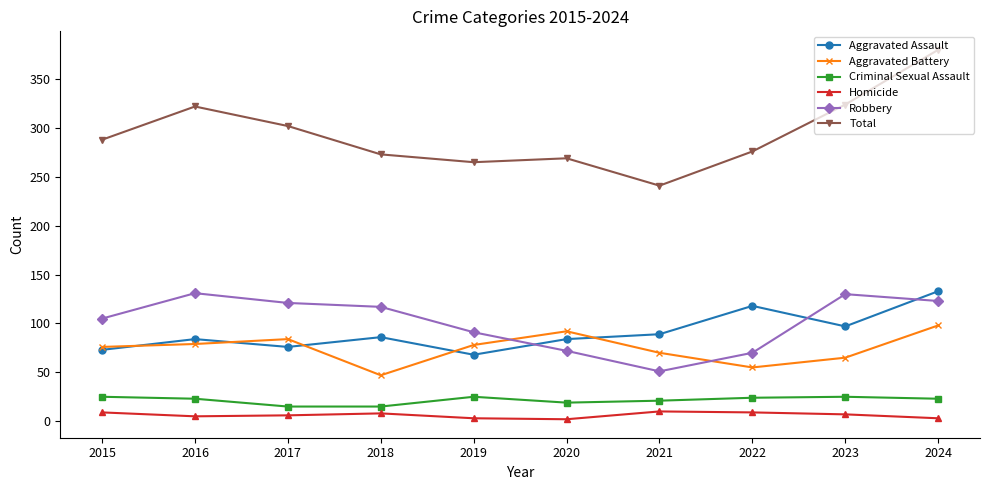

Which series ends up on top after the final intersection of Aggravated Battery and Robbery?

Robbery